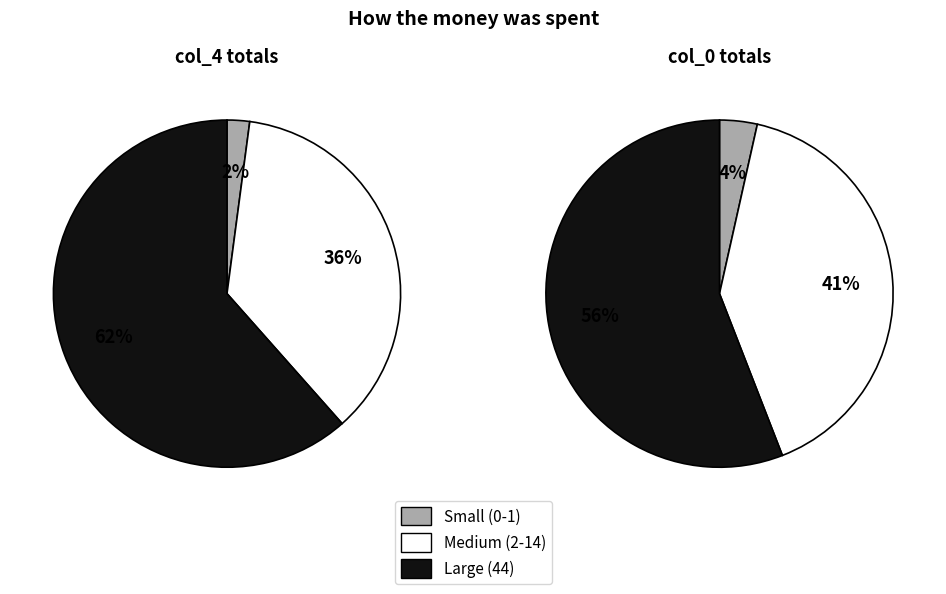

Does 84 account for over 50% of the chart?

No